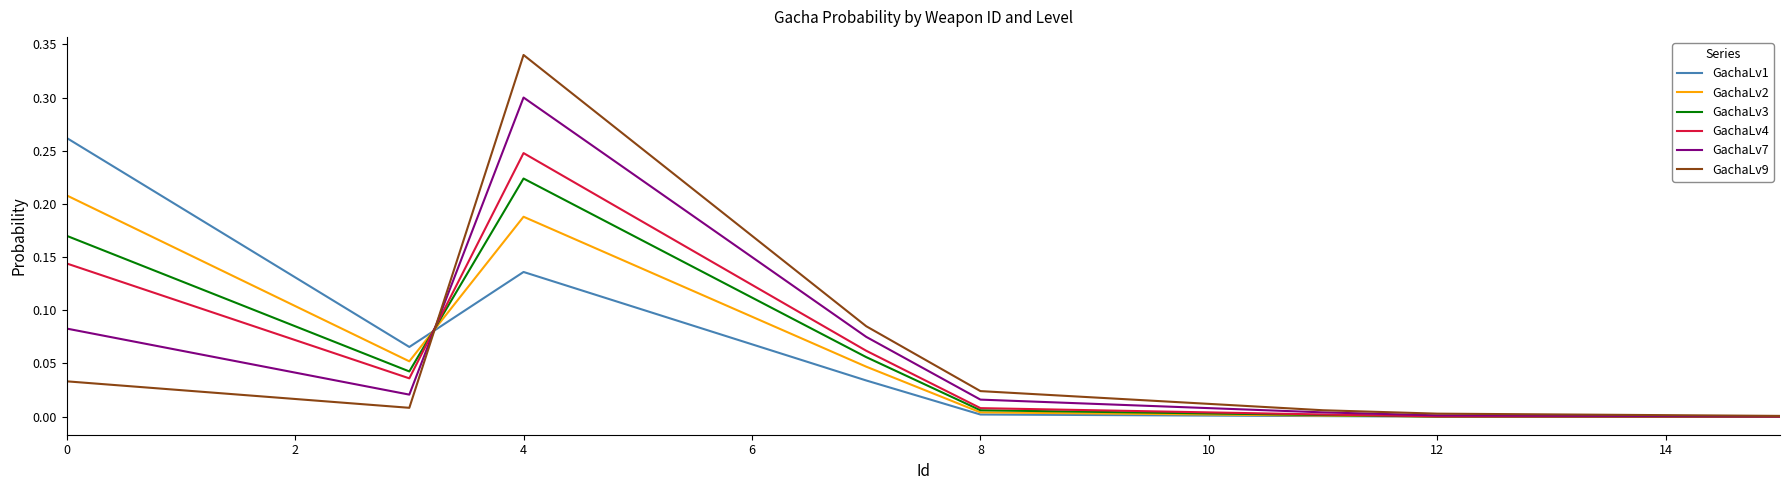

Which series has the widest spread of values?

GachaLv9